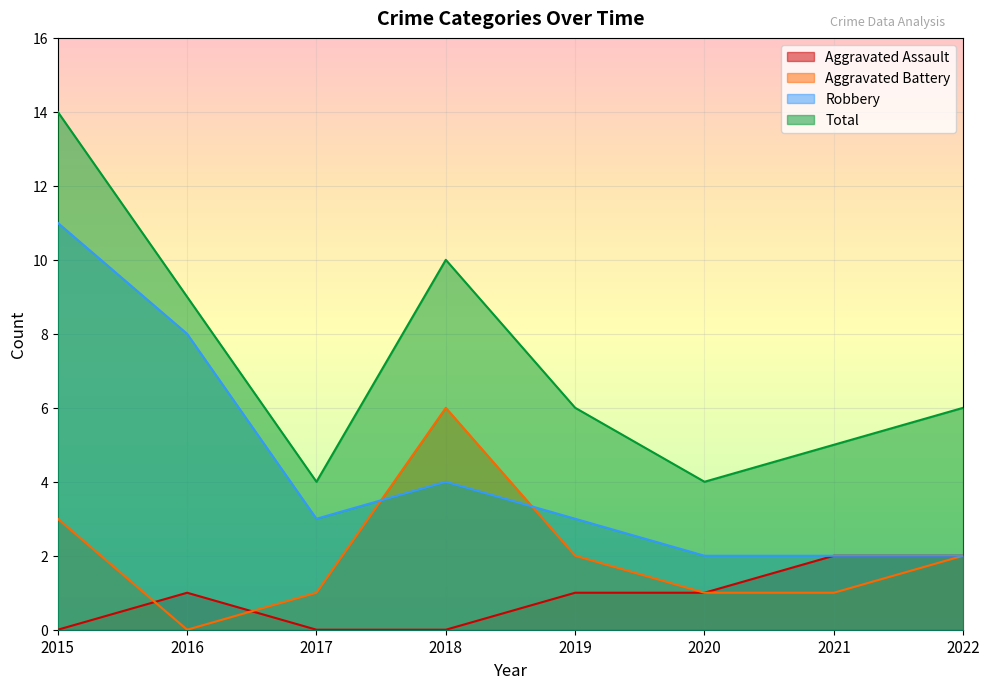

Between which two adjacent categories do Aggravated Battery and Robbery first intersect?

2017 and 2018